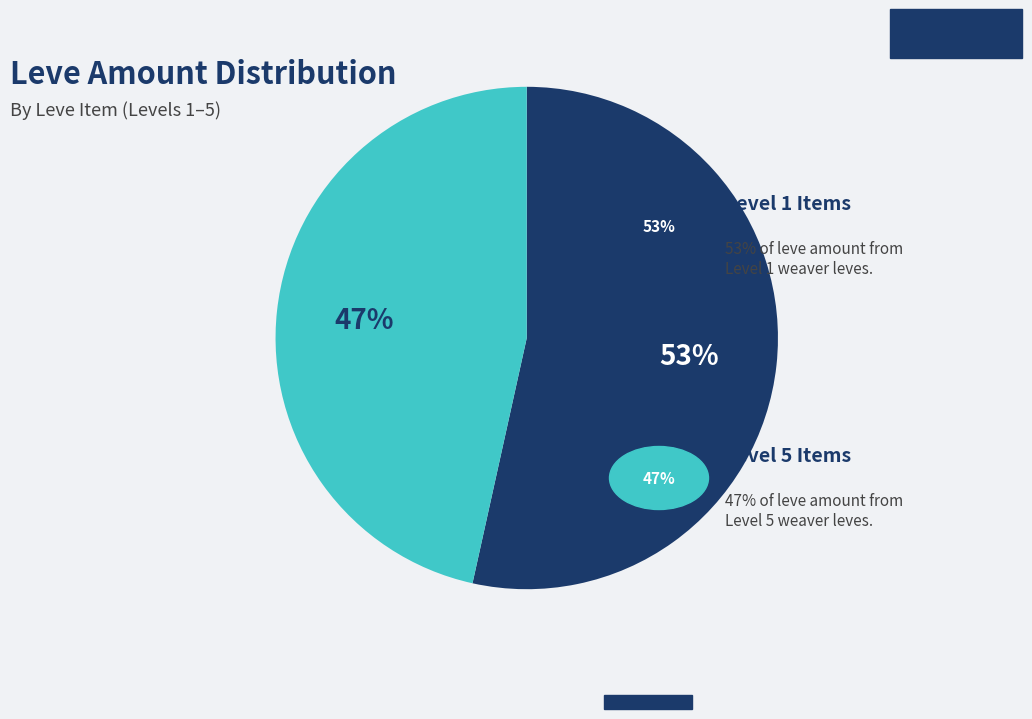

To the nearest percent, what is the average slice percentage?

50%